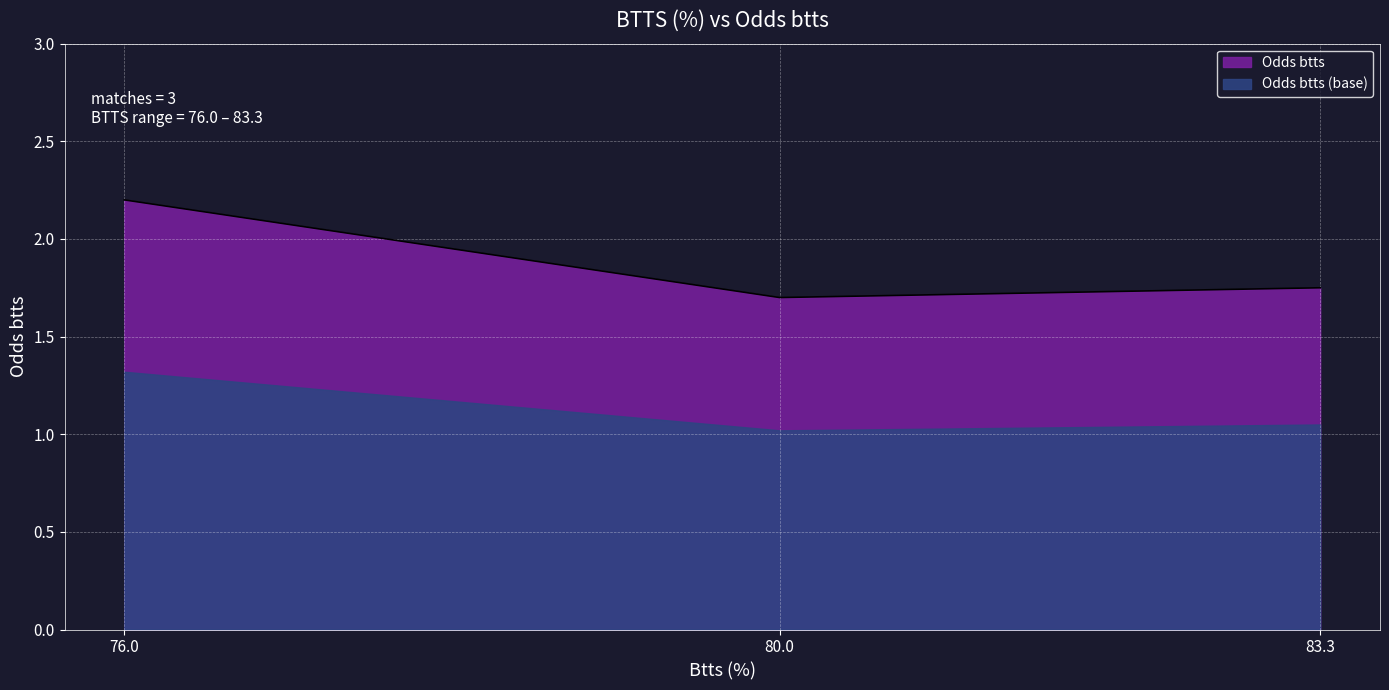

Which category has the highest value across all series?

76.0